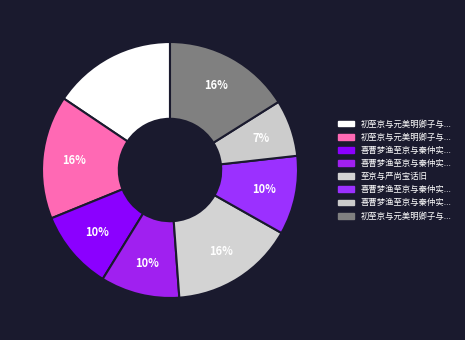

Is there any slice that represents more than half of the pie?

No